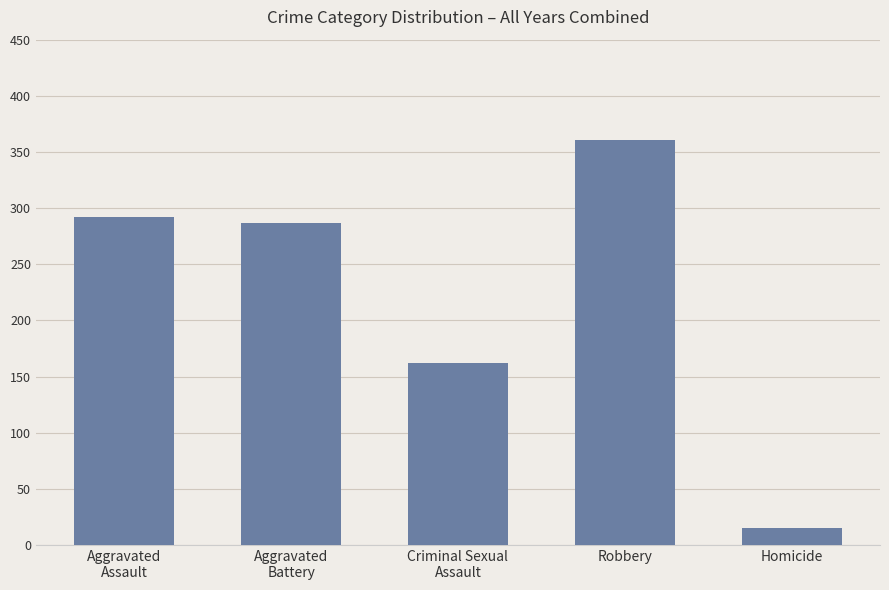

How many distinct data groups are displayed?

1